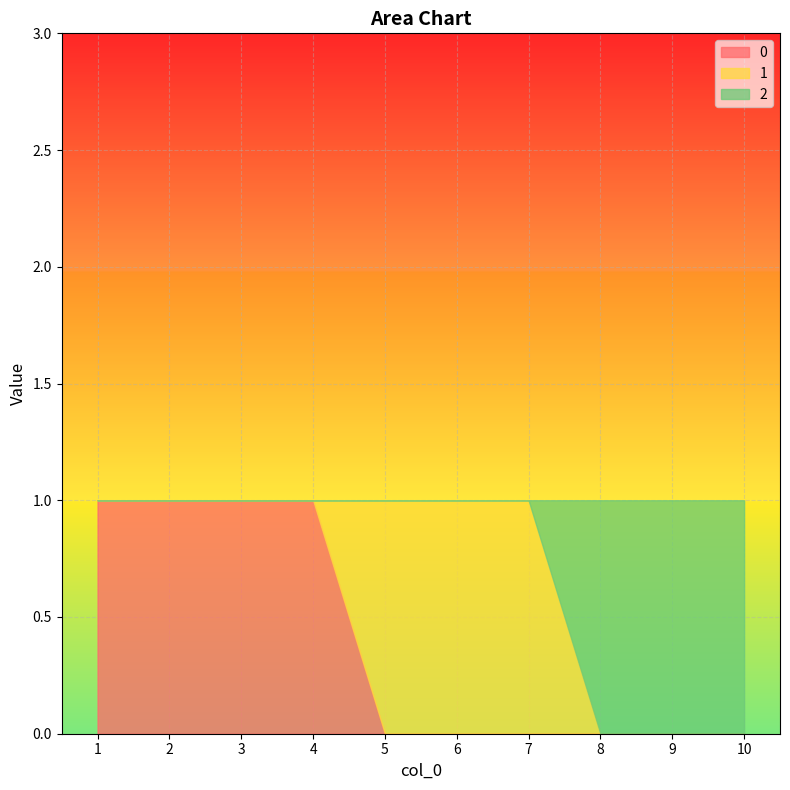

Rank the series at 3 from highest to lowest value.

0, 1, 2